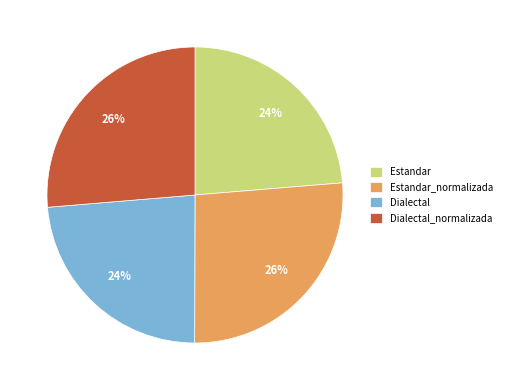

To the nearest percent, what portion does Estandar_normalizada represent?

26%